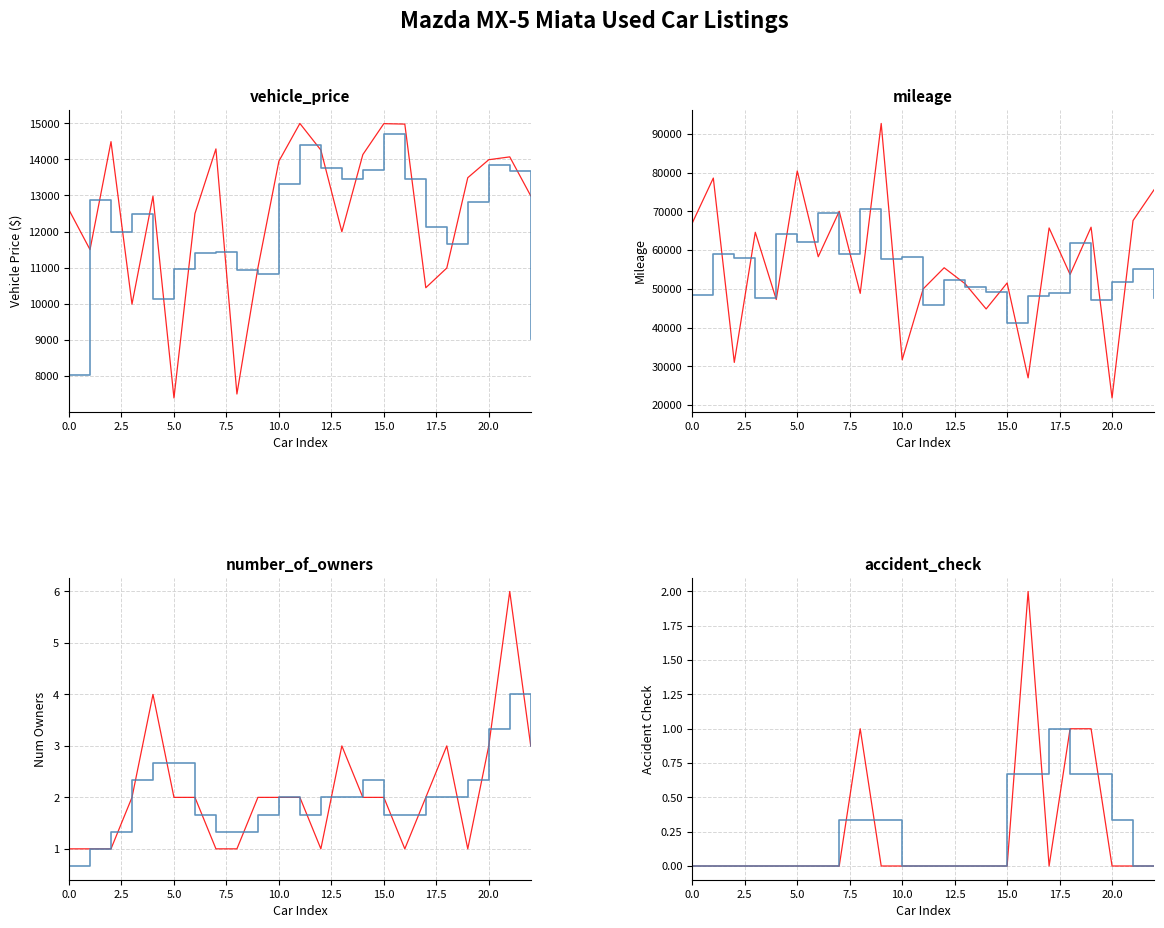

Does the chart have visible grid lines?

Yes